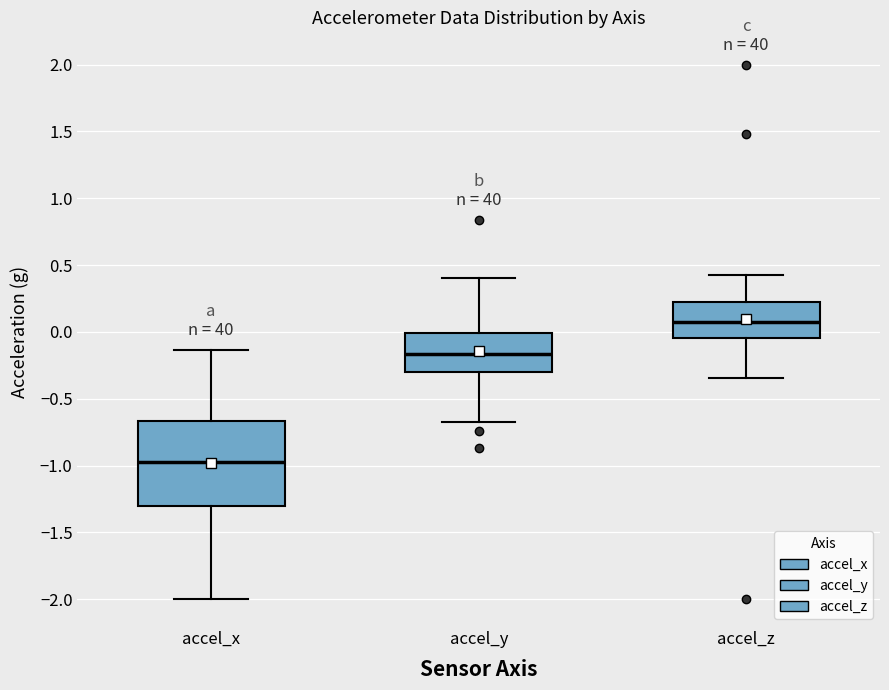

Reading left to right, read every box against the y-axis: the position of its median line, the range the box covers, and the ends of its whiskers. The values are not printed on the chart, so give them approximately, as read against the axis.

accel_x: median -0.95, box -1.30 to -0.65, whiskers -2.00 to -0.15
accel_y: median -0.15, box -0.30 to 0.00, whiskers -0.70 to 0.40
accel_z: median 0.05, box -0.05 to 0.25, whiskers -0.35 to 0.40